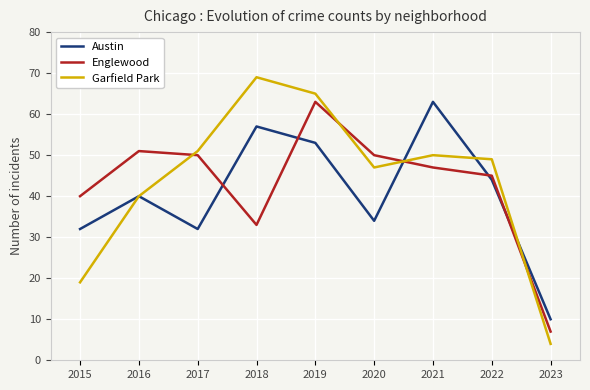

Read the Austin value at 2021, to the nearest 5.

65